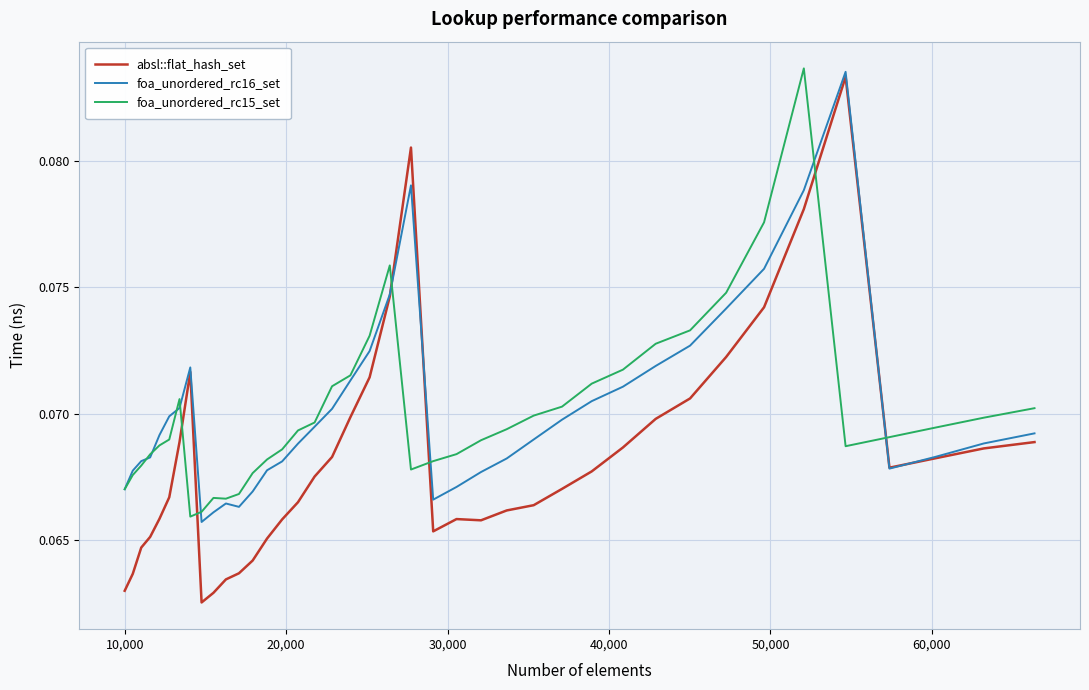

Is this an area chart (filled region under the line)?

No